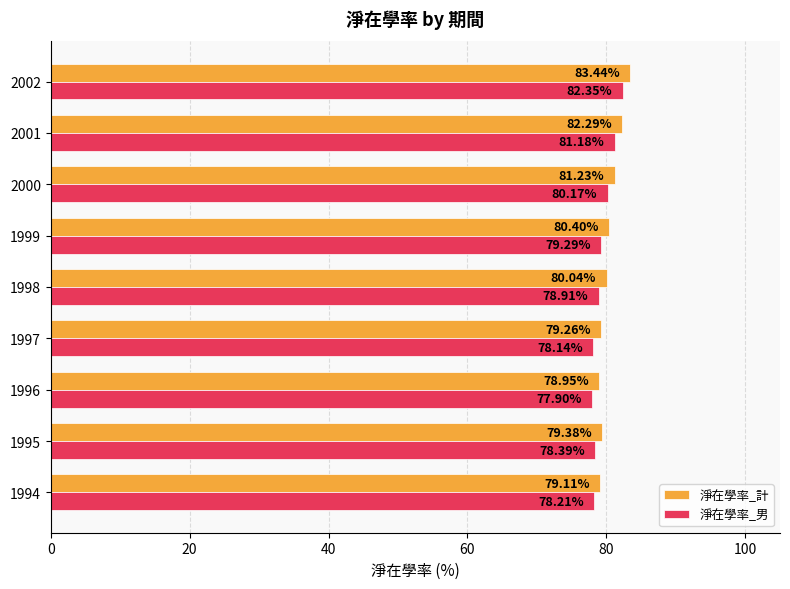

What is the difference between the second highest and second lowest values in the 淨在學率_男 series?

3.0